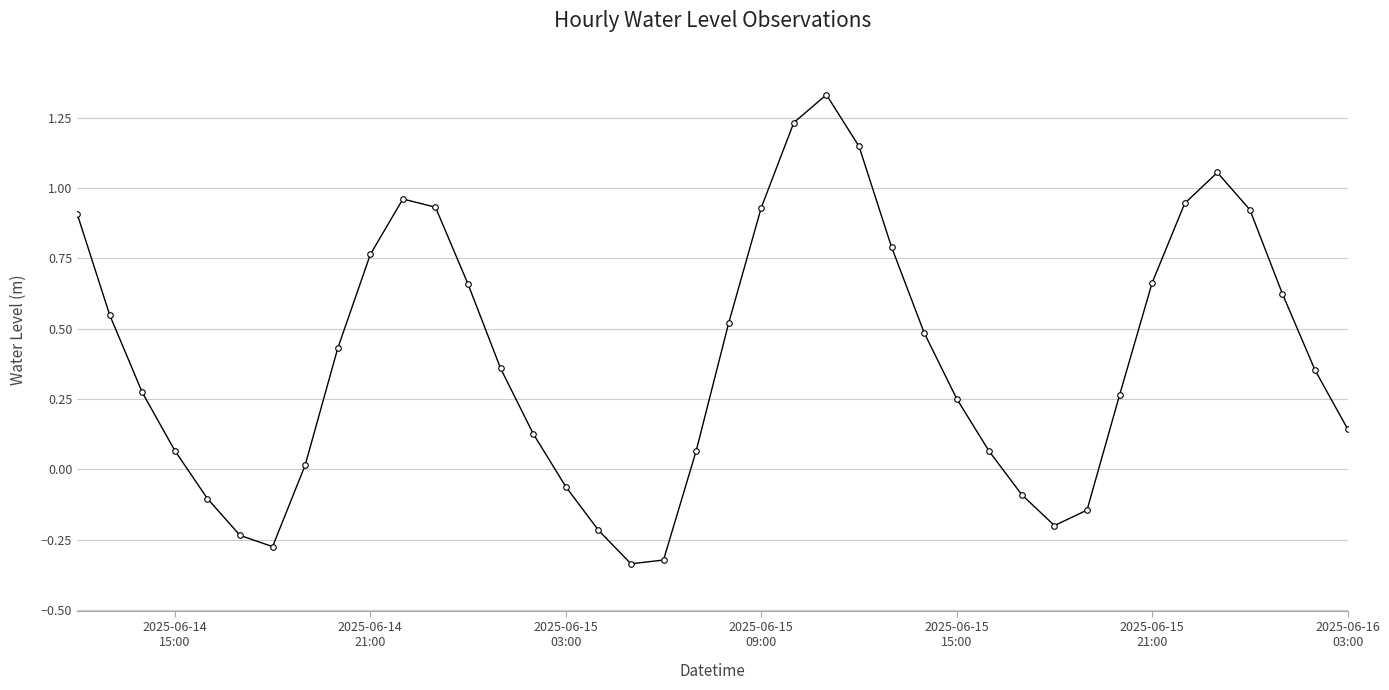

True or false: the data has more than 1 interior local peaks.

True